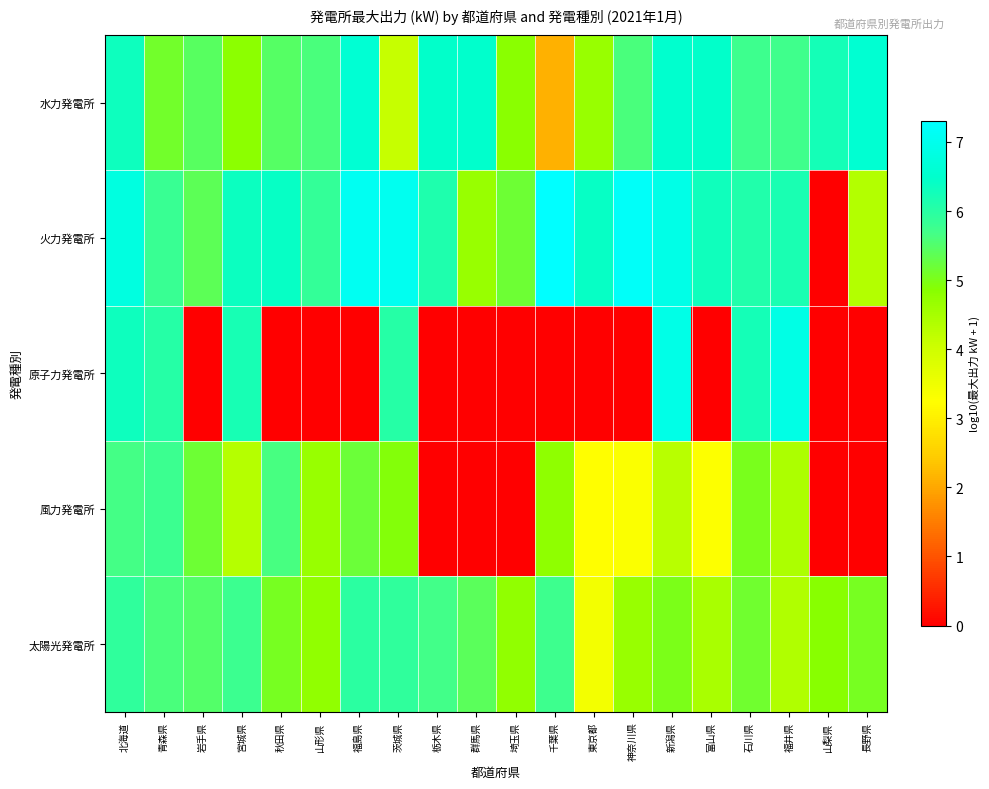

Reading left to right, transcribe all the data shown in this chart.

水力発電所: 北海道=6.3	青森県=5.1	岩手県=5.4	宮城県=4.8	秋田県=5.5	山形県=5.6	福島県=6.6	茨城県=4.1	栃木県=6.5	群馬県=6.5	埼玉県=4.8	千葉県=2.1	東京都=4.7	神奈川県=5.6	新潟県=6.5	富山県=6.5	石川県=5.8	福井県=5.7	山梨県=6.2	長野県=6.6
火力発電所: 北海道=6.8	青森県=5.8	岩手県=5.4	宮城県=6.4	秋田県=6.4	山形県=5.9	福島県=7.1	茨城県=7.1	栃木県=6.1	群馬県=4.7	埼玉県=5.2	千葉県=7.3	東京都=6.4	神奈川県=7.2	新潟県=6.9	富山県=6.3	石川県=6.1	福井県=6.2	山梨県=0.0	長野県=4.3
原子力発電所: 北海道=6.3	青森県=6.0	岩手県=0.0	宮城県=6.2	秋田県=0.0	山形県=0.0	福島県=0.0	茨城県=6.0	栃木県=0.0	群馬県=0.0	埼玉県=0.0	千葉県=0.0	東京都=0.0	神奈川県=0.0	新潟県=6.9	富山県=0.0	石川県=6.2	福井県=6.9	山梨県=0.0	長野県=0.0
風力発電所: 北海道=5.7	青森県=5.8	岩手県=5.2	宮城県=4.3	秋田県=5.6	山形県=4.7	福島県=5.2	茨城県=4.9	栃木県=0.0	群馬県=0.0	埼玉県=0.0	千葉県=4.8	東京都=3.2	神奈川県=3.3	新潟県=4.3	富山県=3.3	石川県=5.0	福井県=4.4	山梨県=0.0	長野県=0.0
太陽光発電所: 北海道=5.9	青森県=5.6	岩手県=5.5	宮城県=5.8	秋田県=5.1	山形県=4.8	福島県=6.0	茨城県=5.9	栃木県=5.7	群馬県=5.4	埼玉県=4.7	千葉県=5.7	東京都=3.4	神奈川県=4.7	新潟県=5.0	富山県=4.5	石川県=5.1	福井県=4.4	山梨県=4.9	長野県=5.1